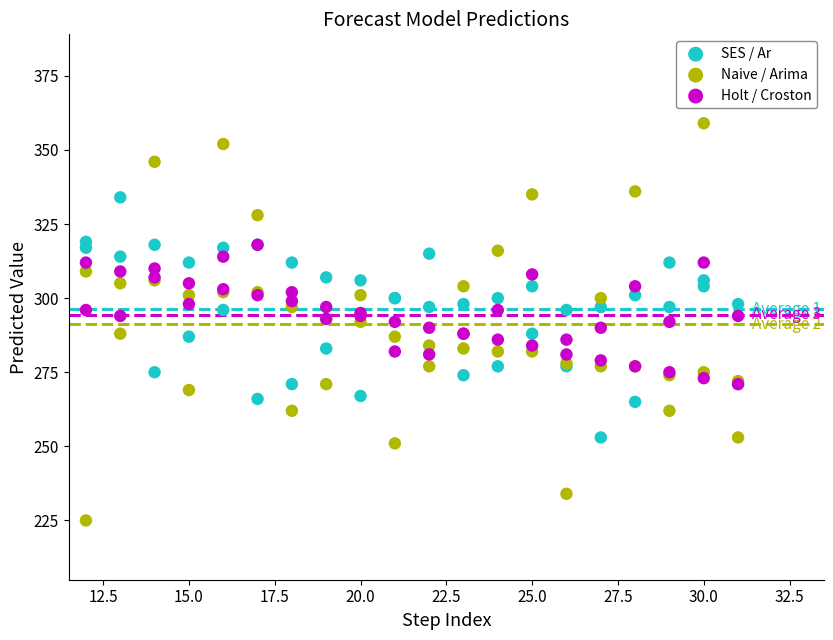

Which series reaches the maximum Y coordinate?

Naive / Arima